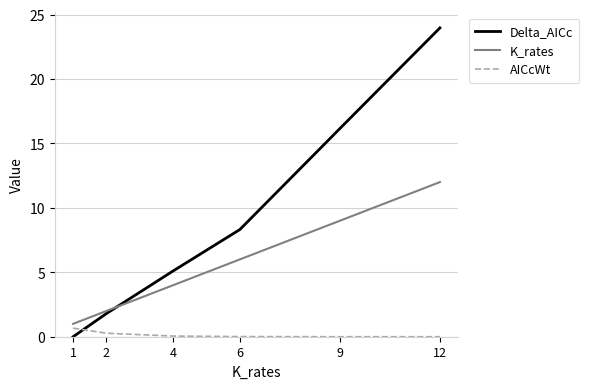

What is the difference between the highest and lowest values at 1?

1.0